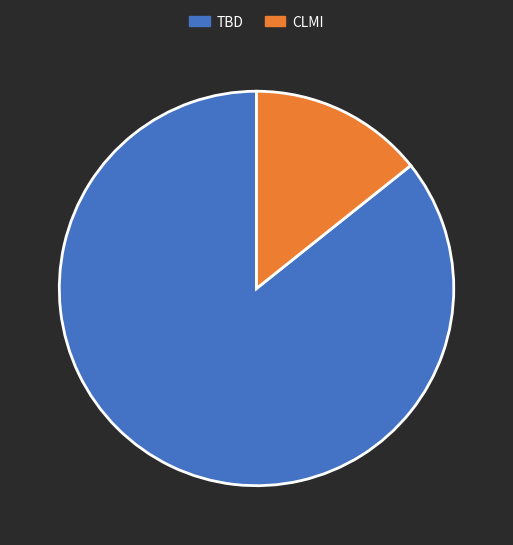

Is there a majority slice in this chart?

Yes